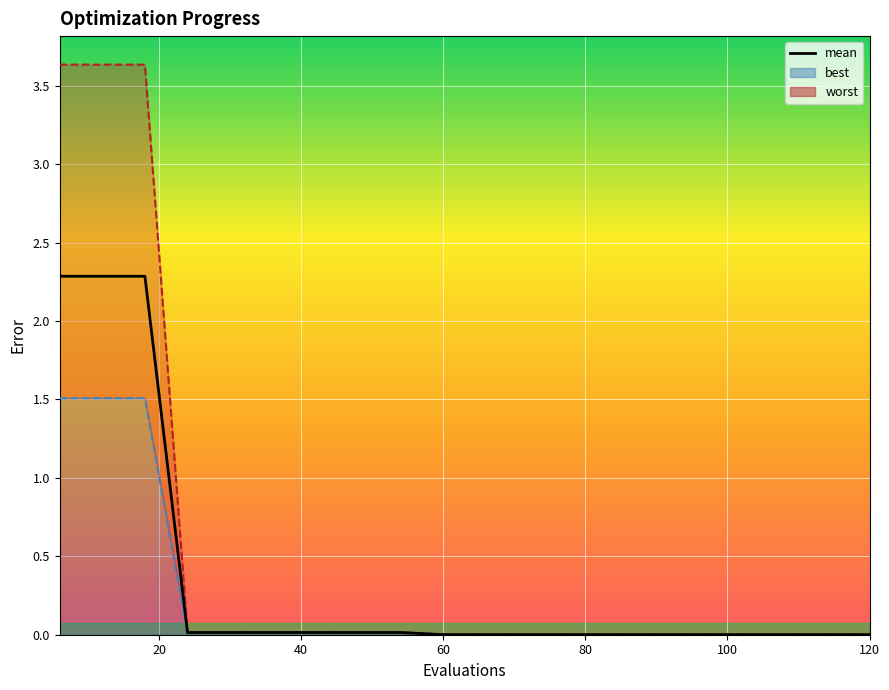

Between 12 and 78, which series saw the biggest shift?

worst